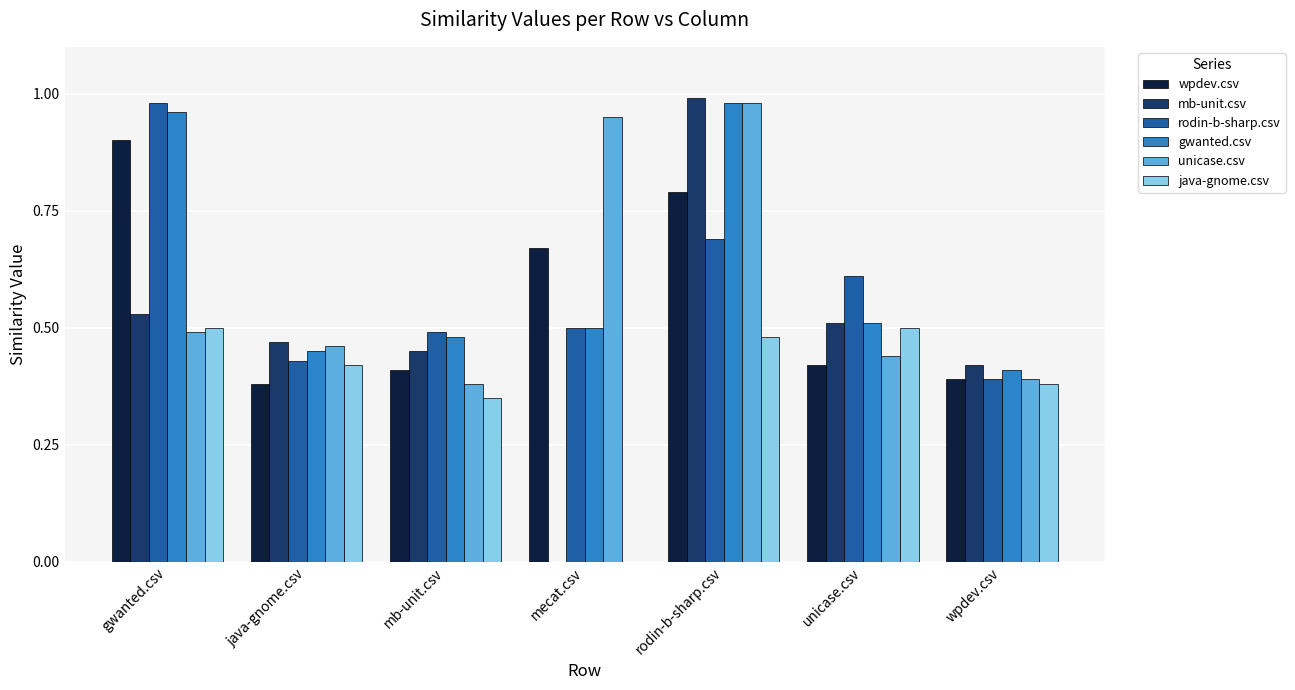

At which label does unicase.csv reach its peak?

rodin-b-sharp.csv